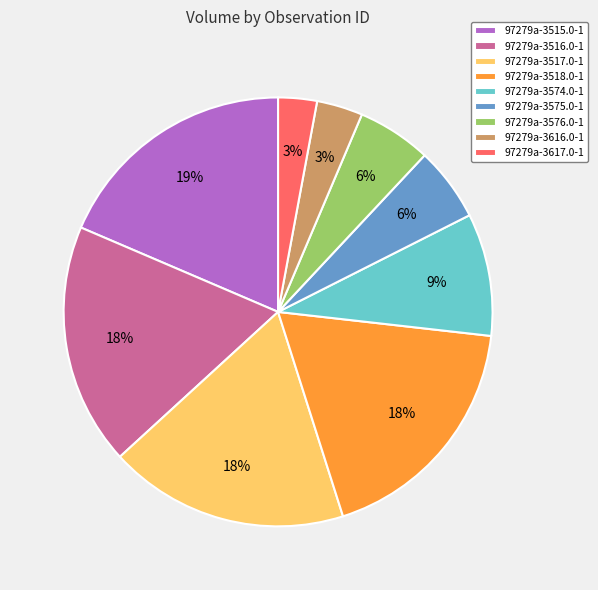

Do 97279a-3518.0-1 and 97279a-3575.0-1 together represent more than half of the pie?

No